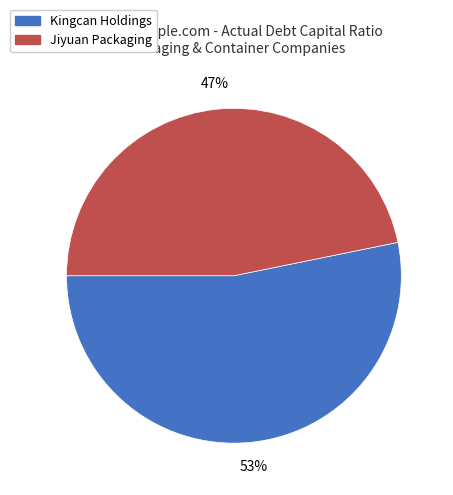

To the nearest percent, what is the difference between the largest and smallest slice percentages?

6%